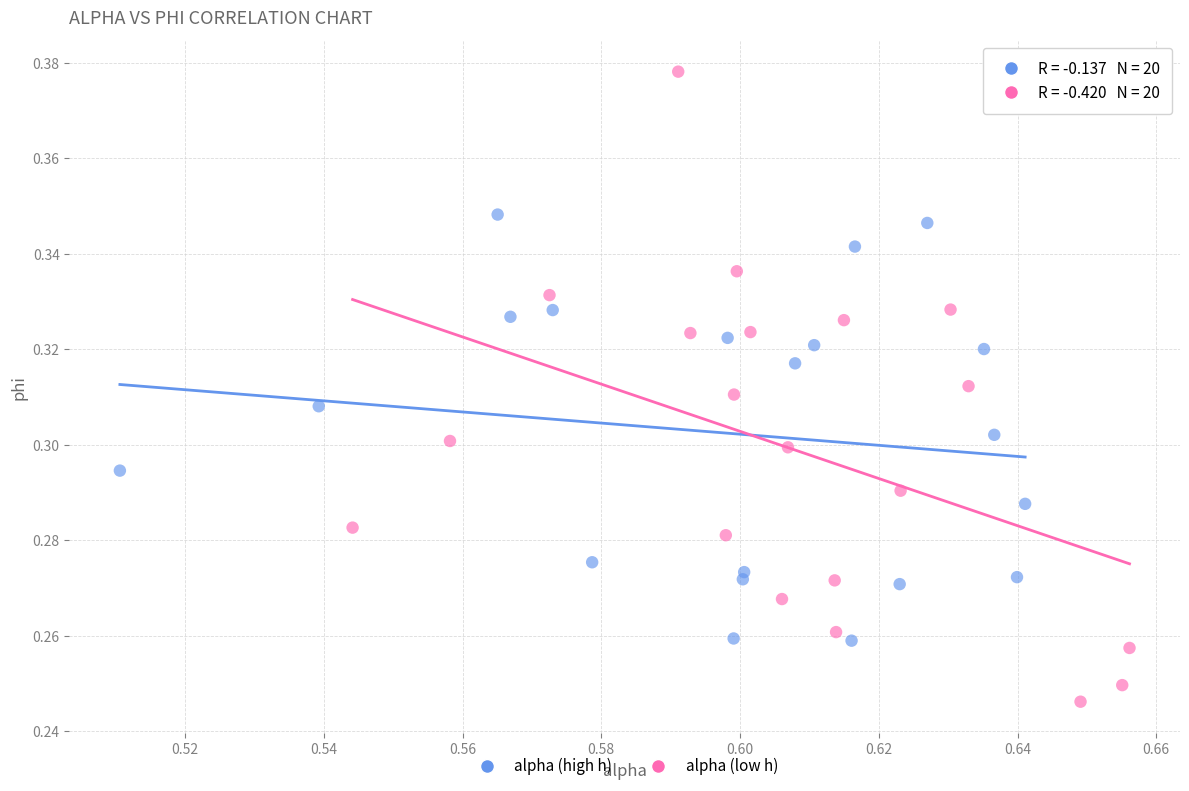

Which series has the widest spread of Y values?

alpha (low h)